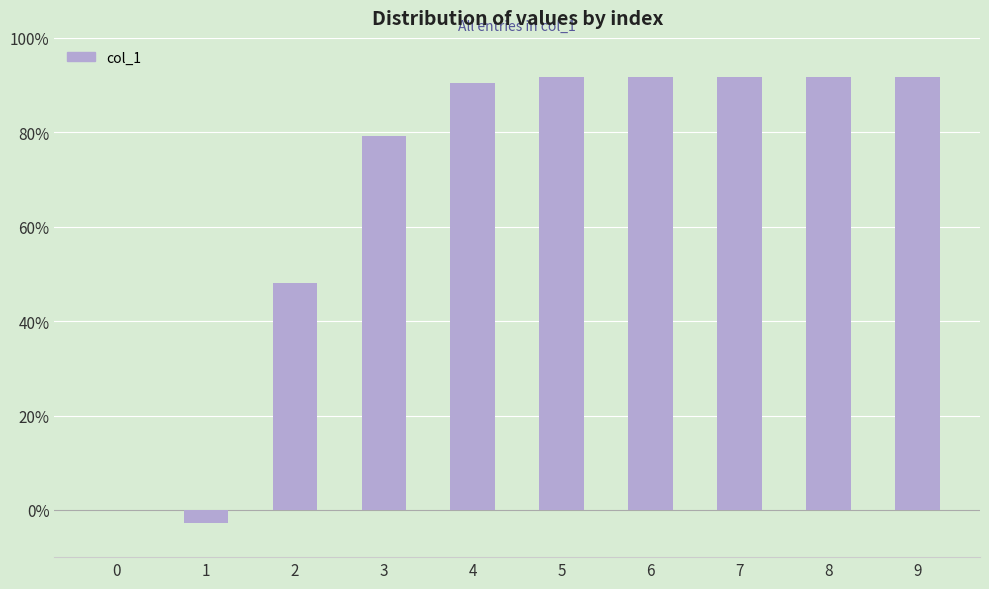

Reading left to right, extract all data points from this chart.

0=0.0	1=-2.8	2=48.1	3=79.2	4=90.4	5=91.6	6=91.6	7=91.6	8=91.6	9=91.6